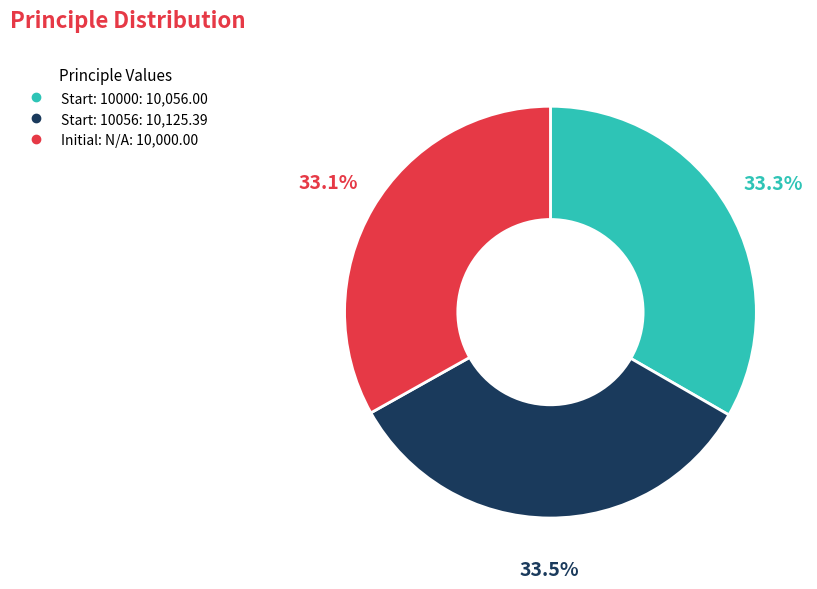

Does any single category account for the majority?

No